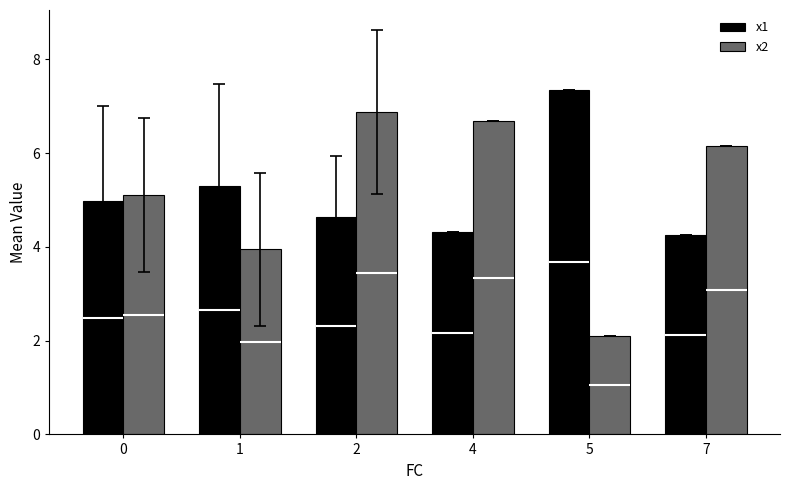

What is the value of the x1 bar at the 6th from the left?

4.2